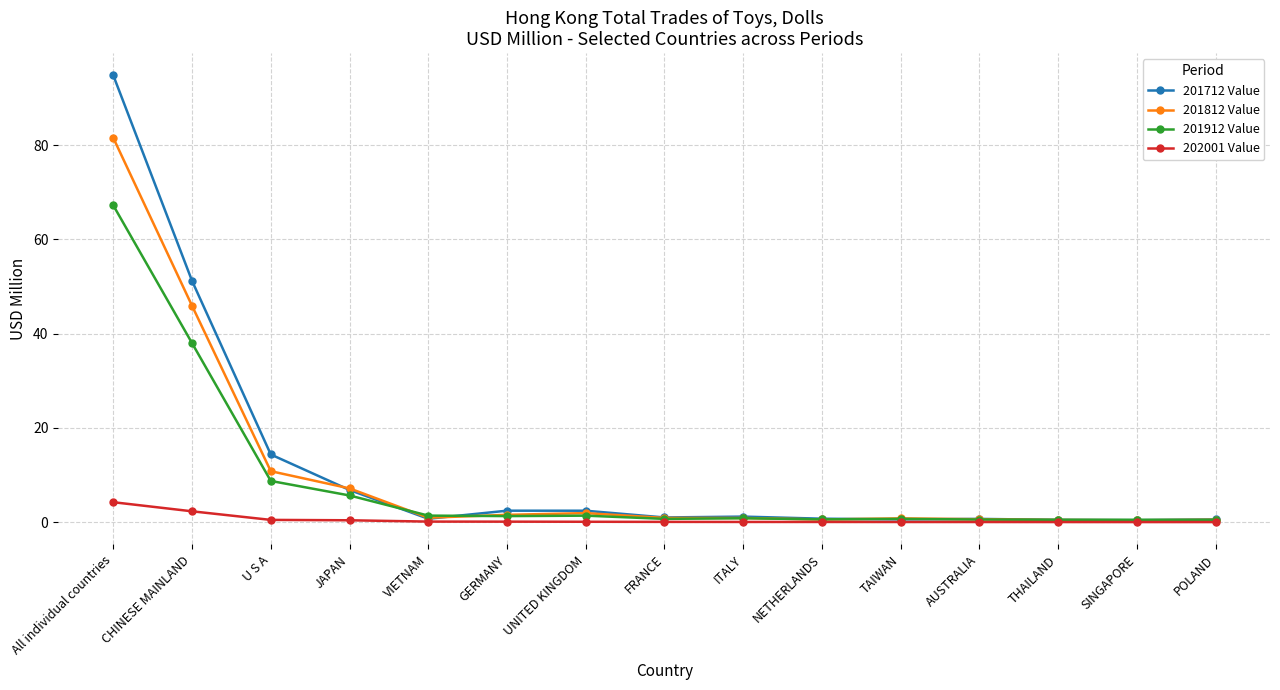

Which label corresponds to the largest value in the chart?

All individual countries